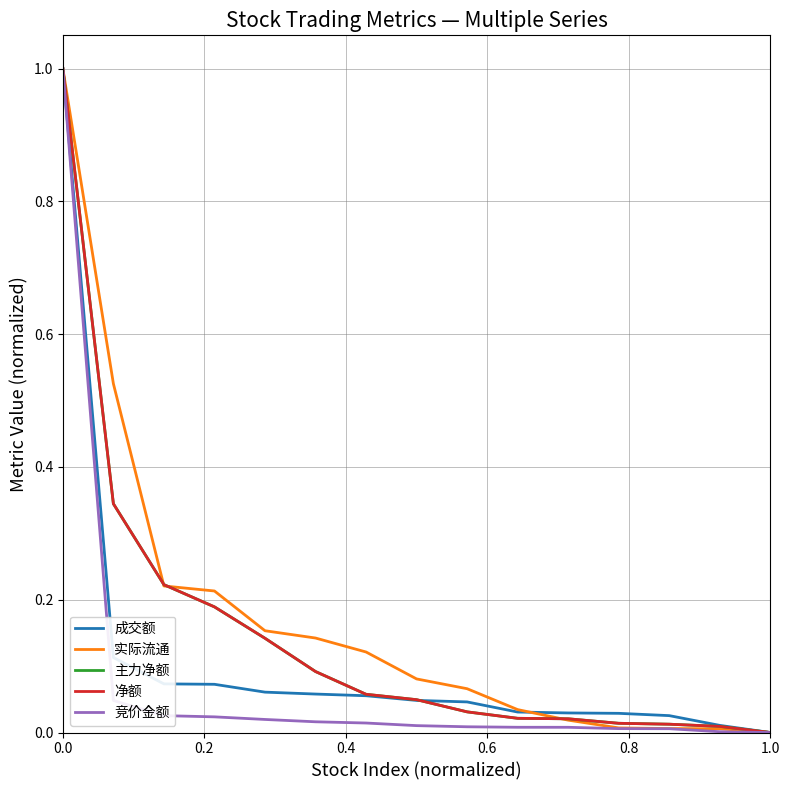

Does the chart display data point markers on the line(s)?

No